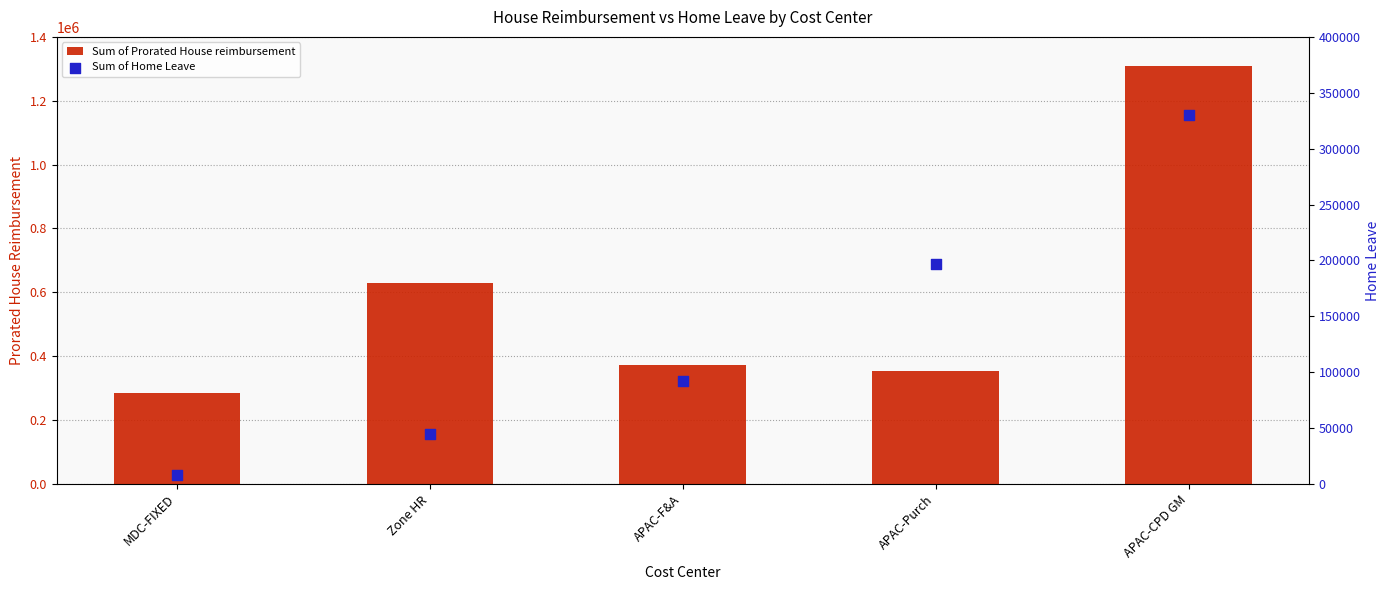

Is the value of Sum of Prorated House reimbursement at APAC-Purch greater than the value of Sum of Home Leave at APAC-Purch?

Yes